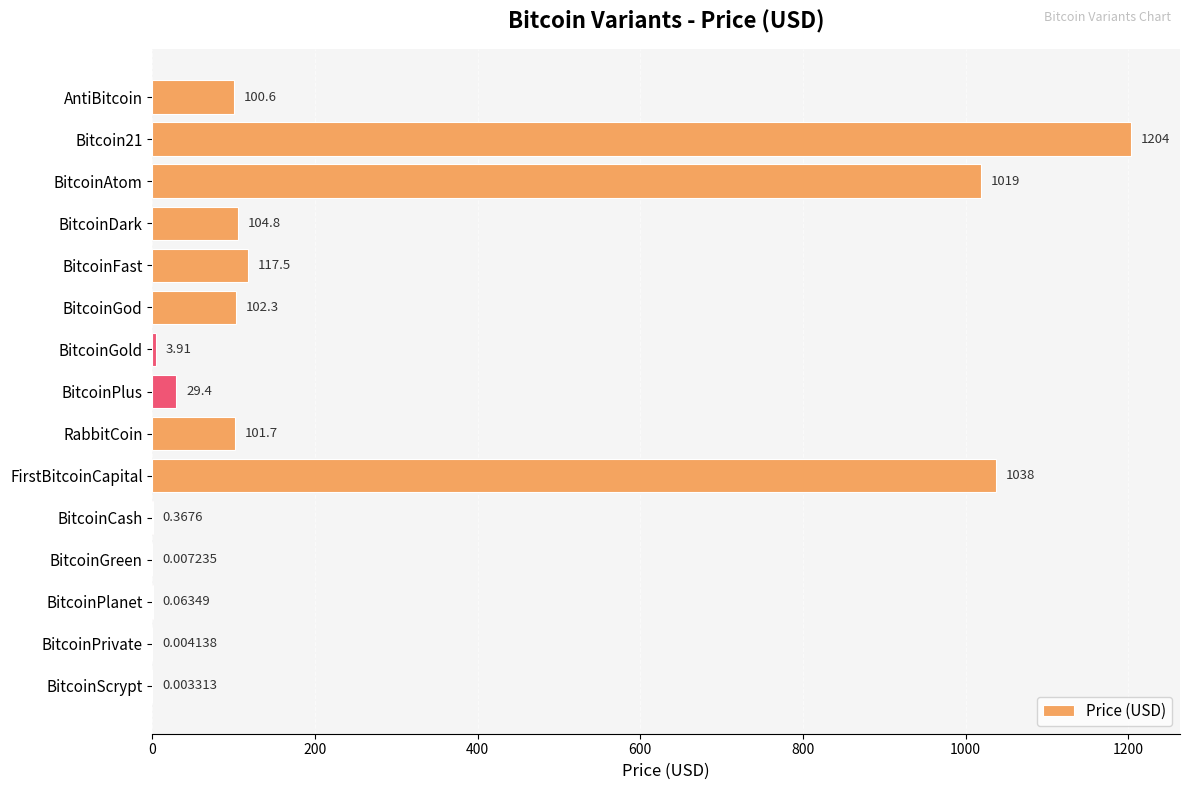

At which label is the value closest to 601?

BitcoinAtom